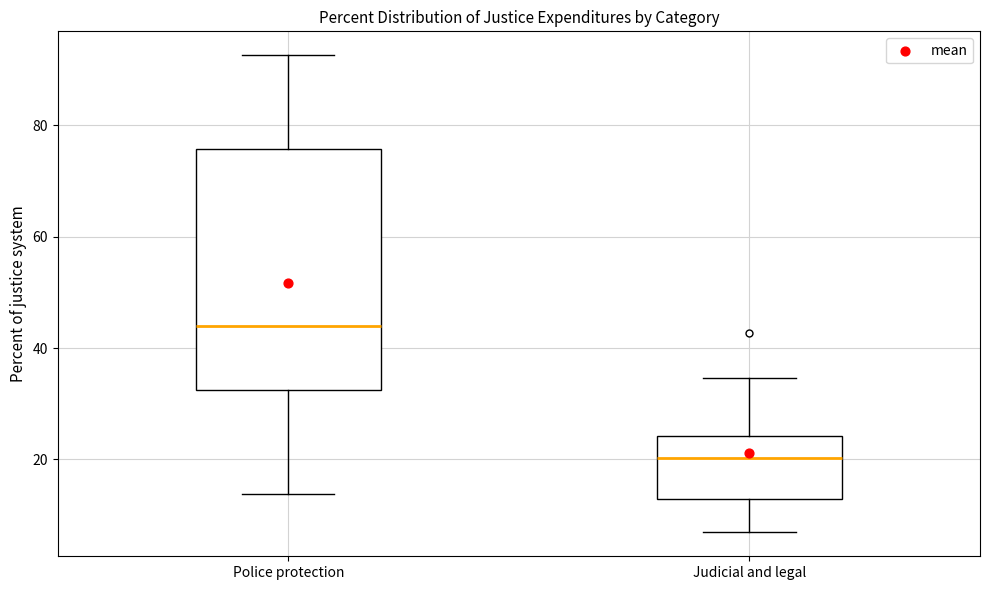

Reading left to right, transcribe this box plot: for each box, give where its median line is, the range the box spans, and where its two whiskers end, as read against the y-axis. The values are not printed on the chart, so give them approximately, as read against the axis.

Police protection: median 44, box 32 to 76, whiskers 14 to 92
Judicial and legal: median 20, box 12 to 24, whiskers 6 to 34